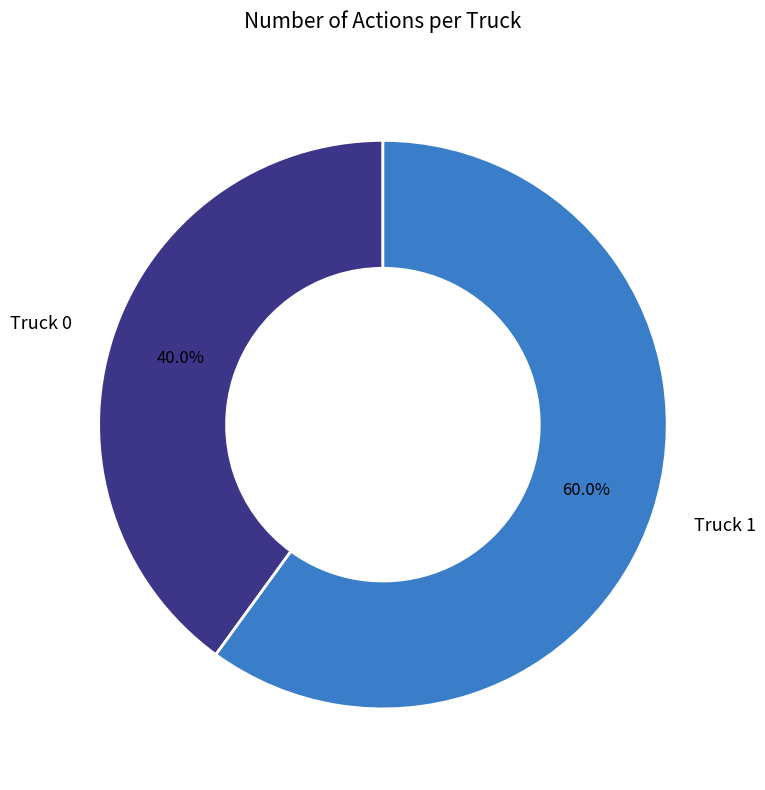

To the nearest percent, what is the combined percentage of Truck 1 and Truck 0?

100%